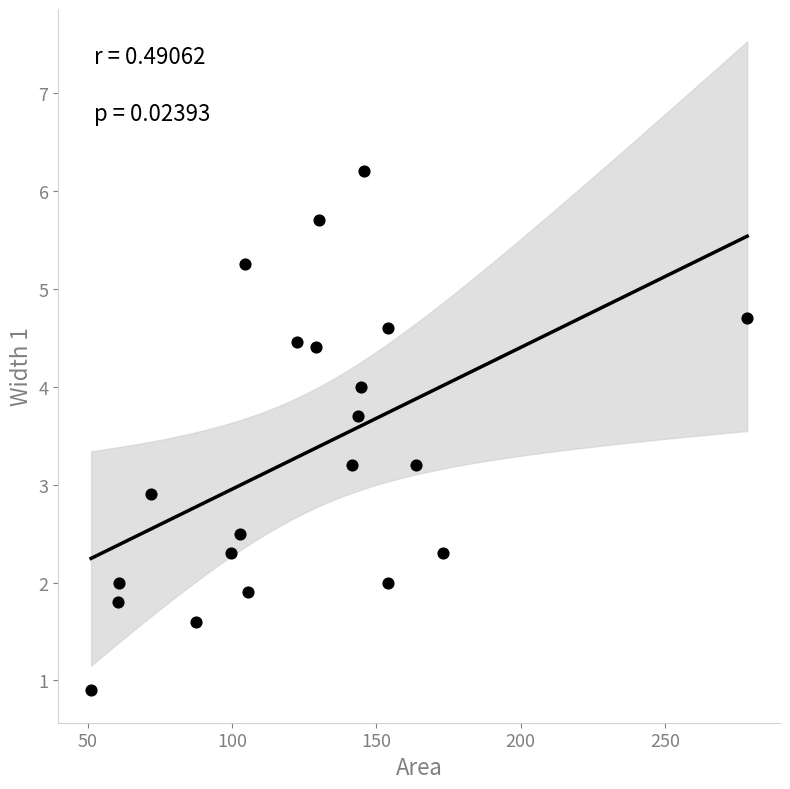

What is the range of X values (max minus min)?

227.2